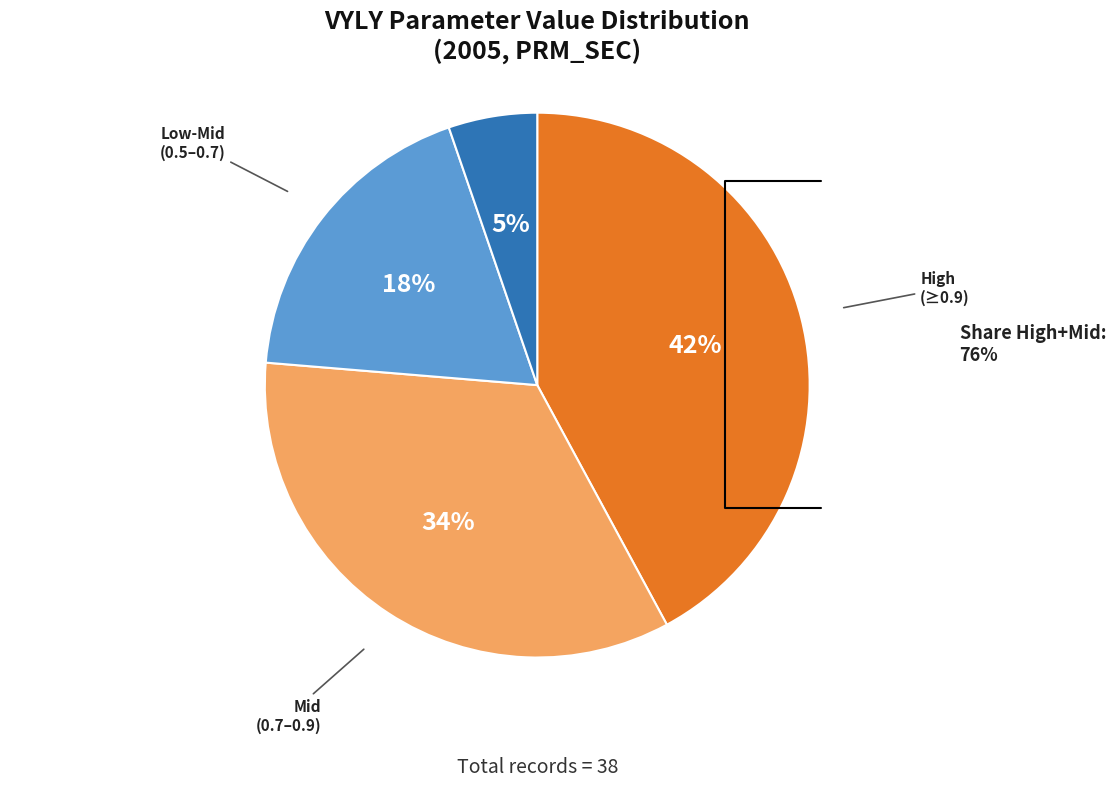

The High (≥0.9) slice represents 42% of the pie. True or false?

True